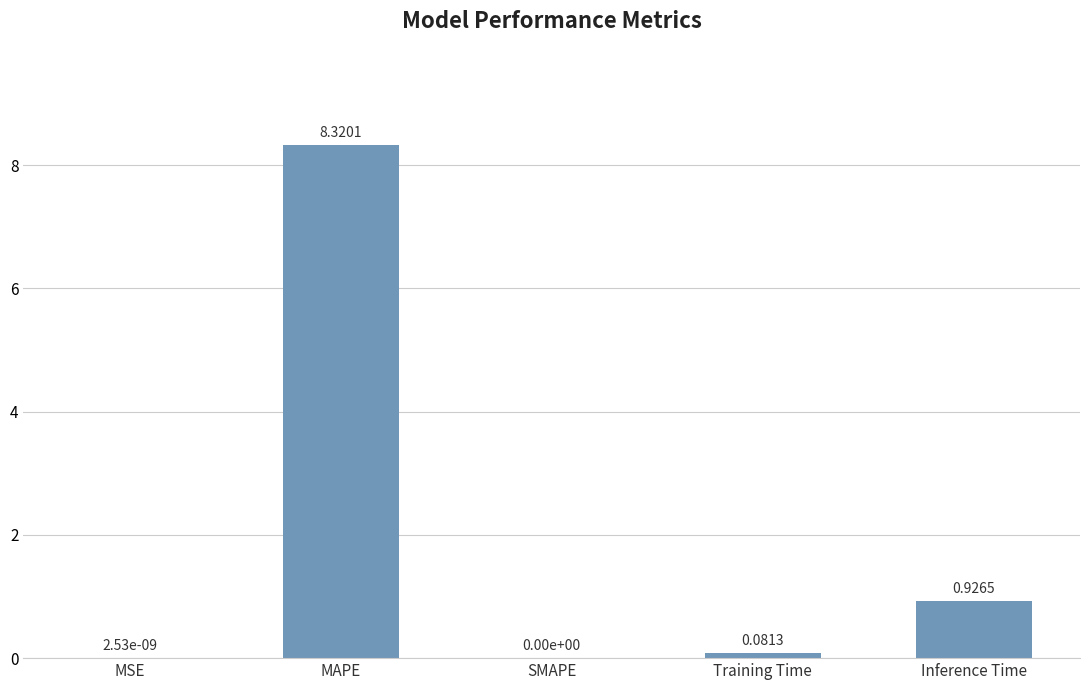

How many series are shown in this chart?

1